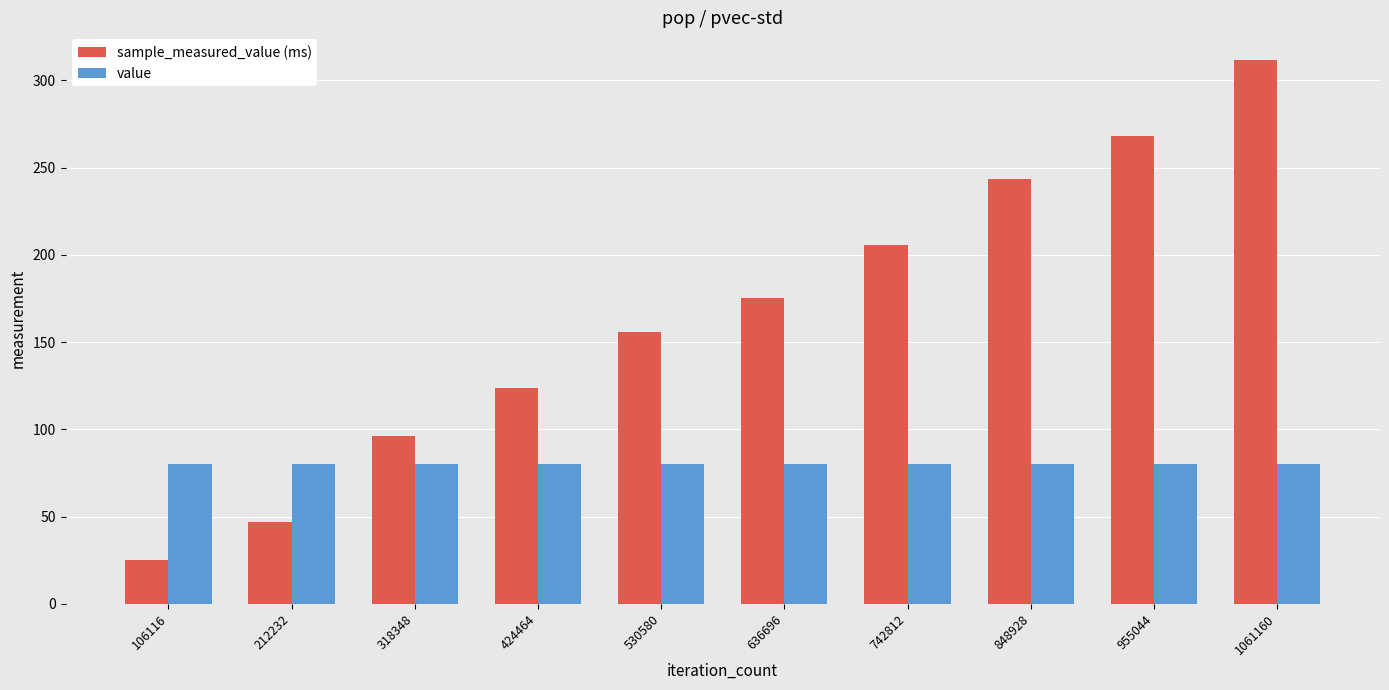

What is the total value across all series at 848928?

323.6